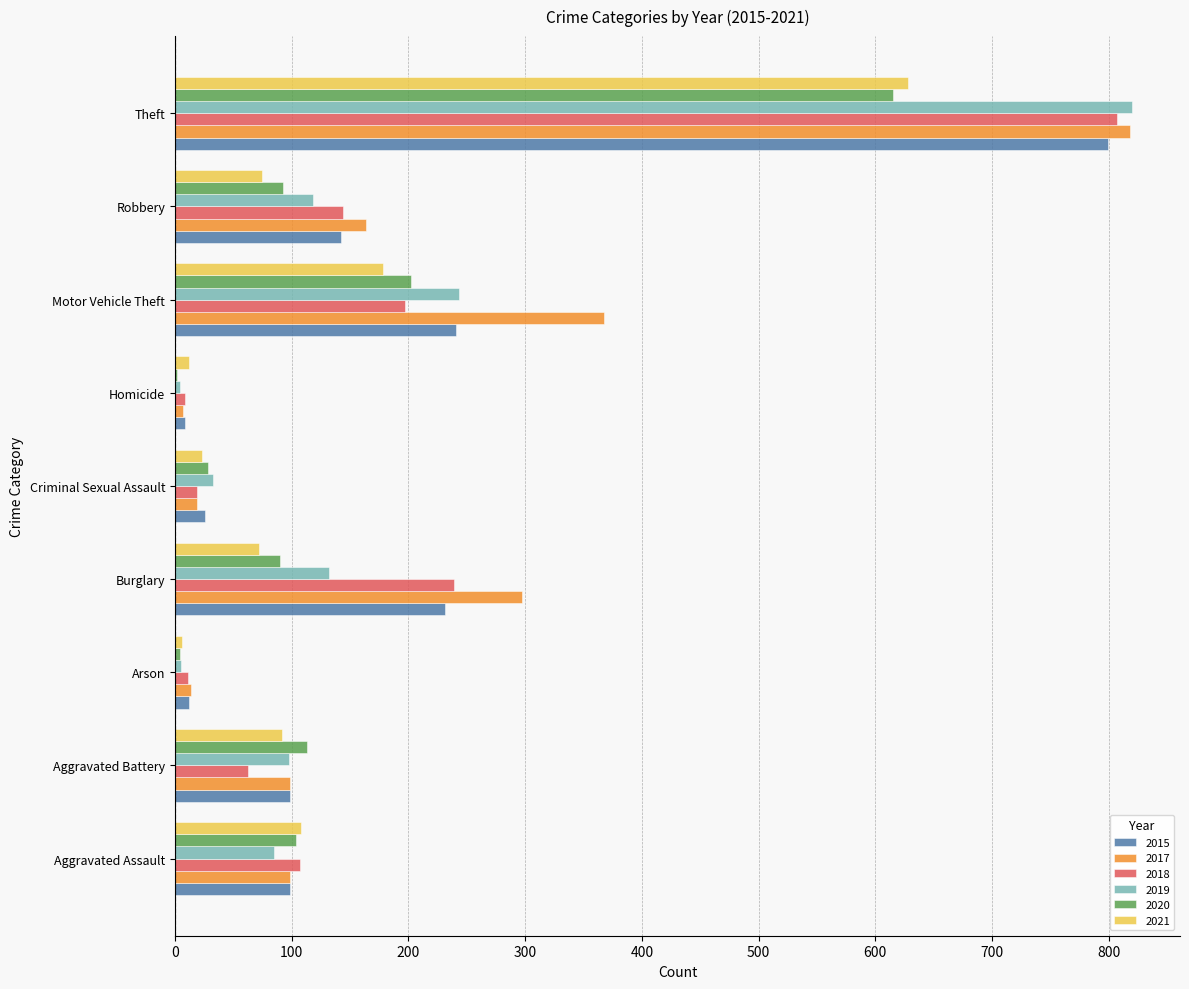

Between Criminal Sexual Assault and Motor Vehicle Theft, which series saw the biggest shift?

2017